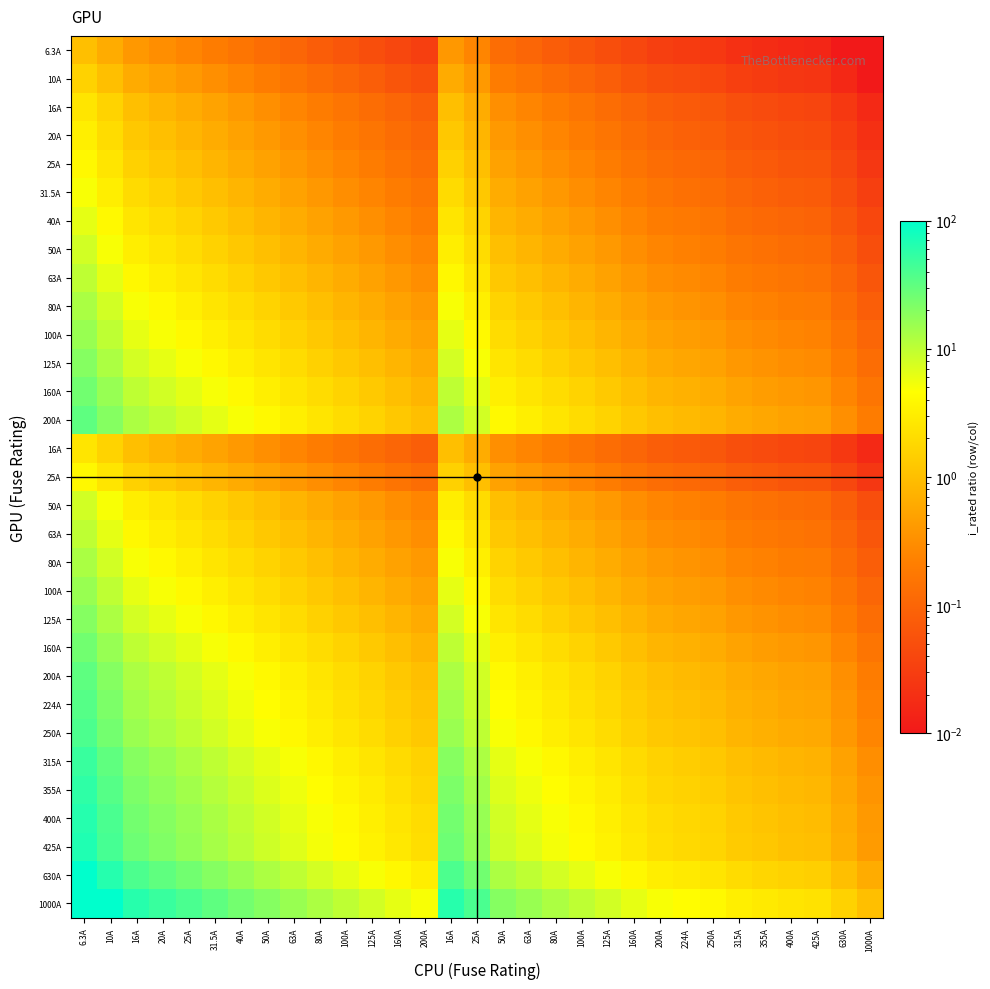

At which category is the sum across all series the highest?

6.3A